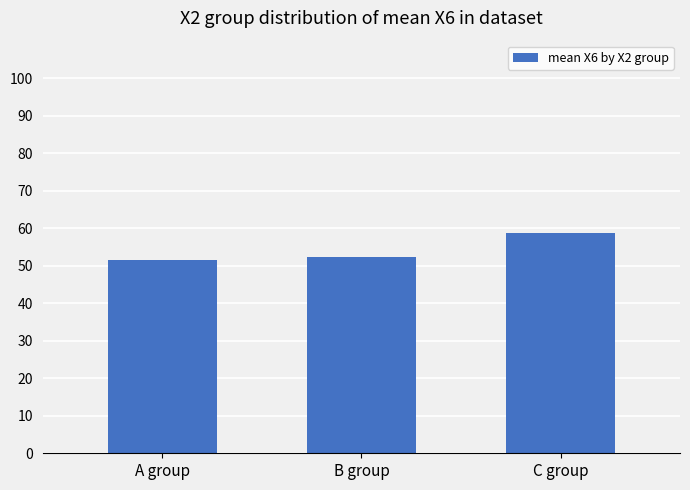

Is it true that the value at B group is 52.3?

True